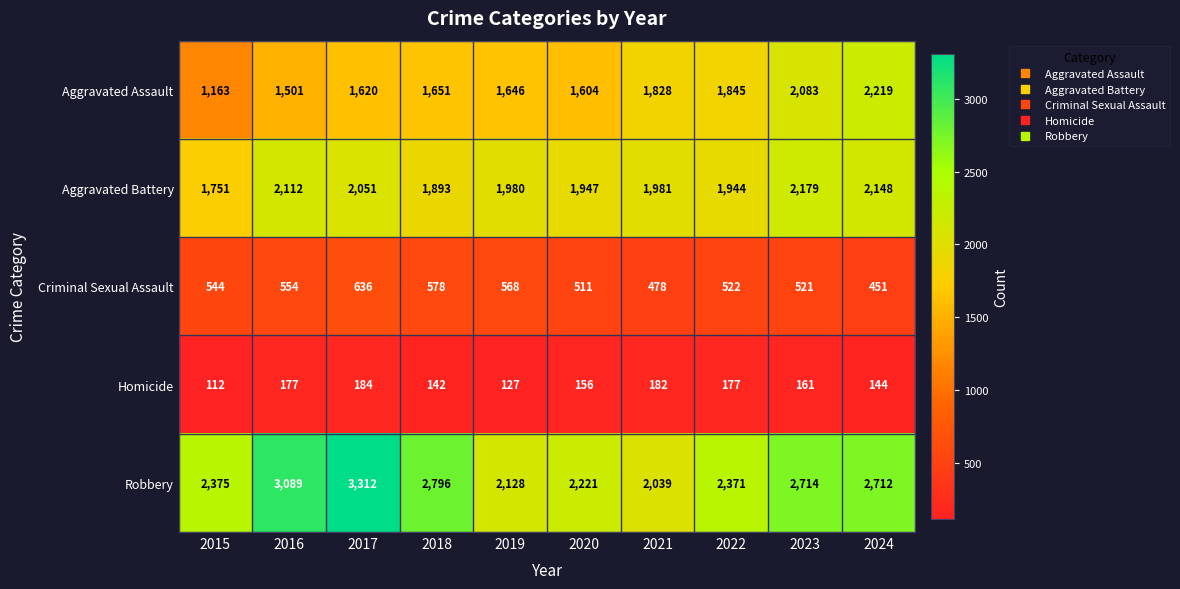

True or false: Aggravated Assault has a value of 1501 at 2016.

True